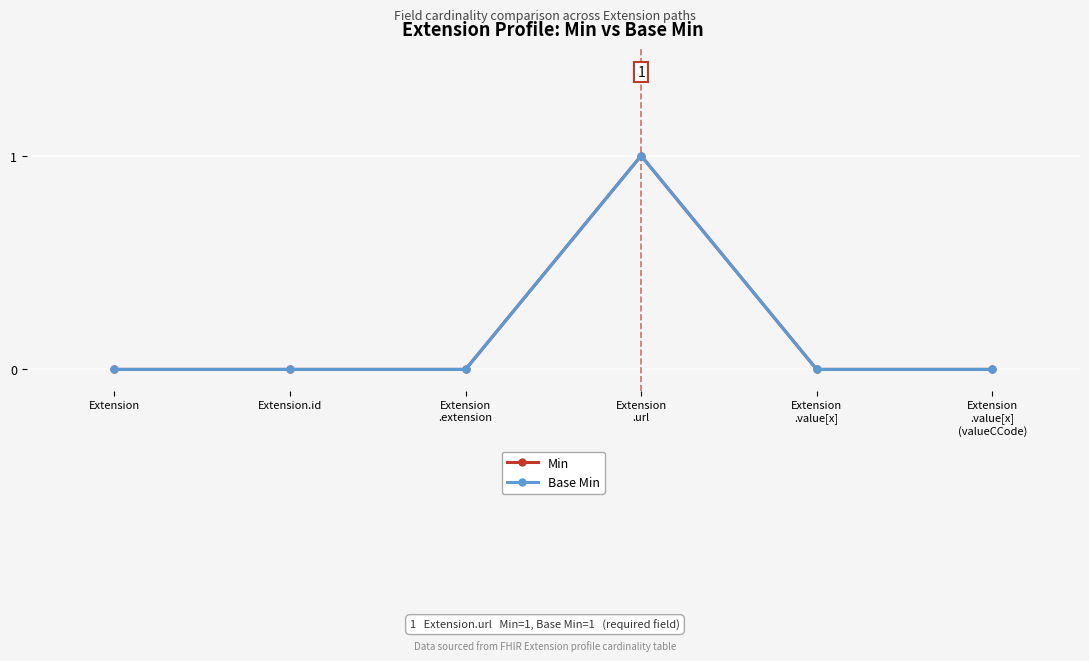

Is this an area chart (filled region under the line)?

No